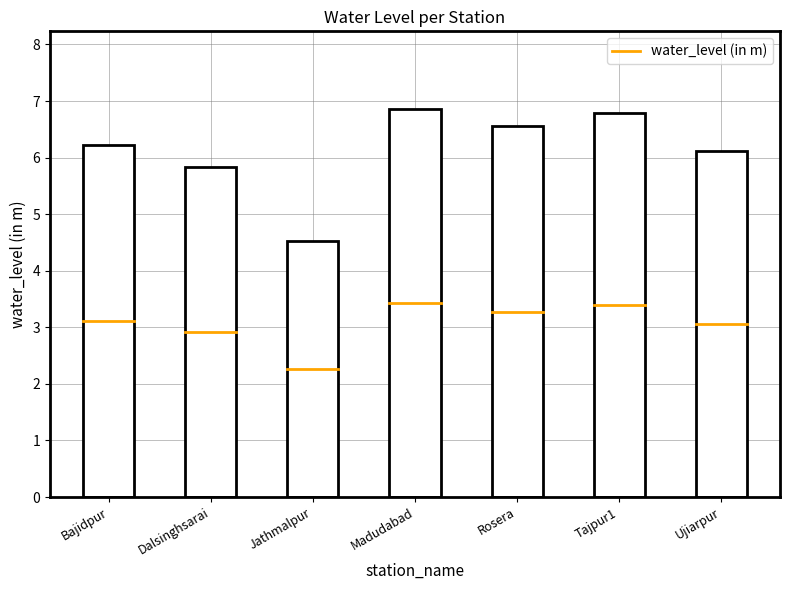

At which category does the chart reach its peak across all series?

Madudabad